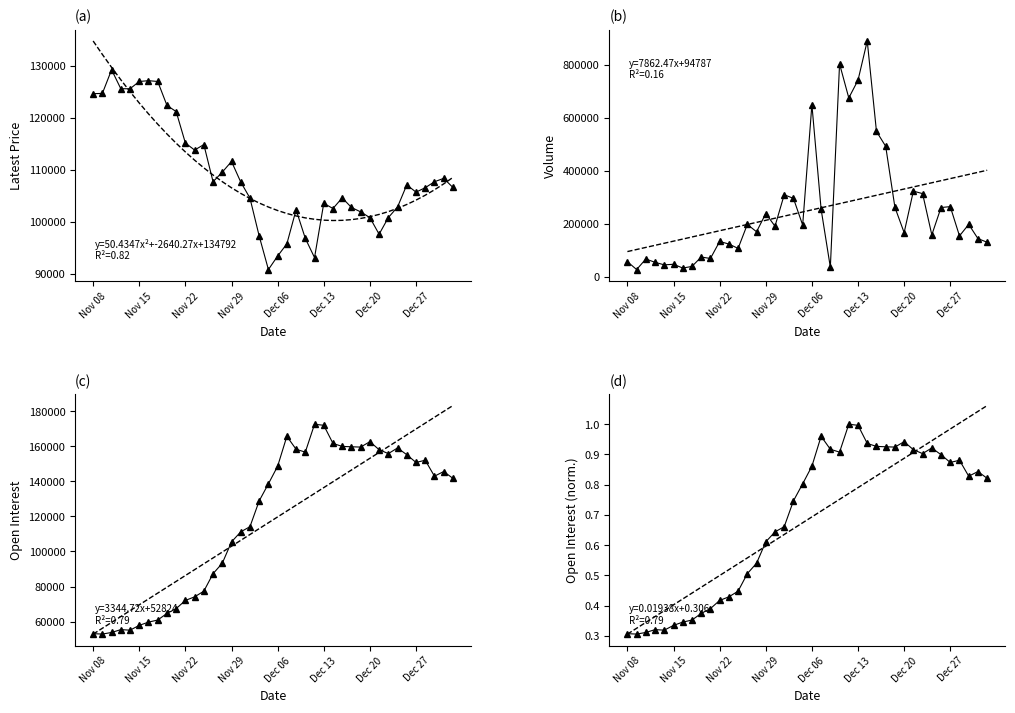

At how many categories does at least one series exceed 167130?

21